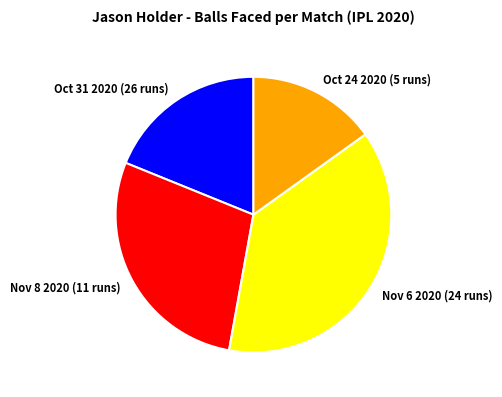

Rank the categories by value from highest to lowest.

Nov 6 2020 (24 runs), Nov 8 2020 (11 runs), Oct 31 2020 (26 runs), Oct 24 2020 (5 runs)